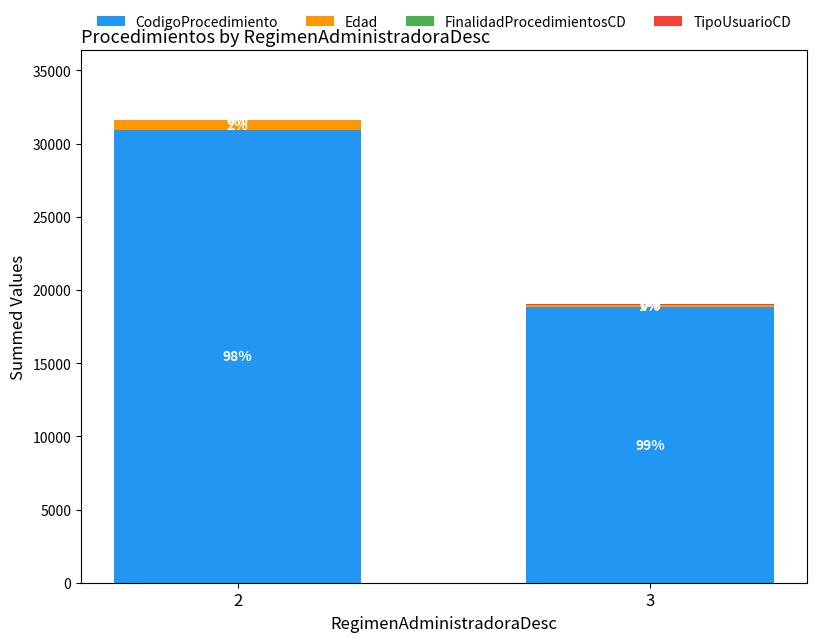

At how many categories does at least one series exceed 30202?

1